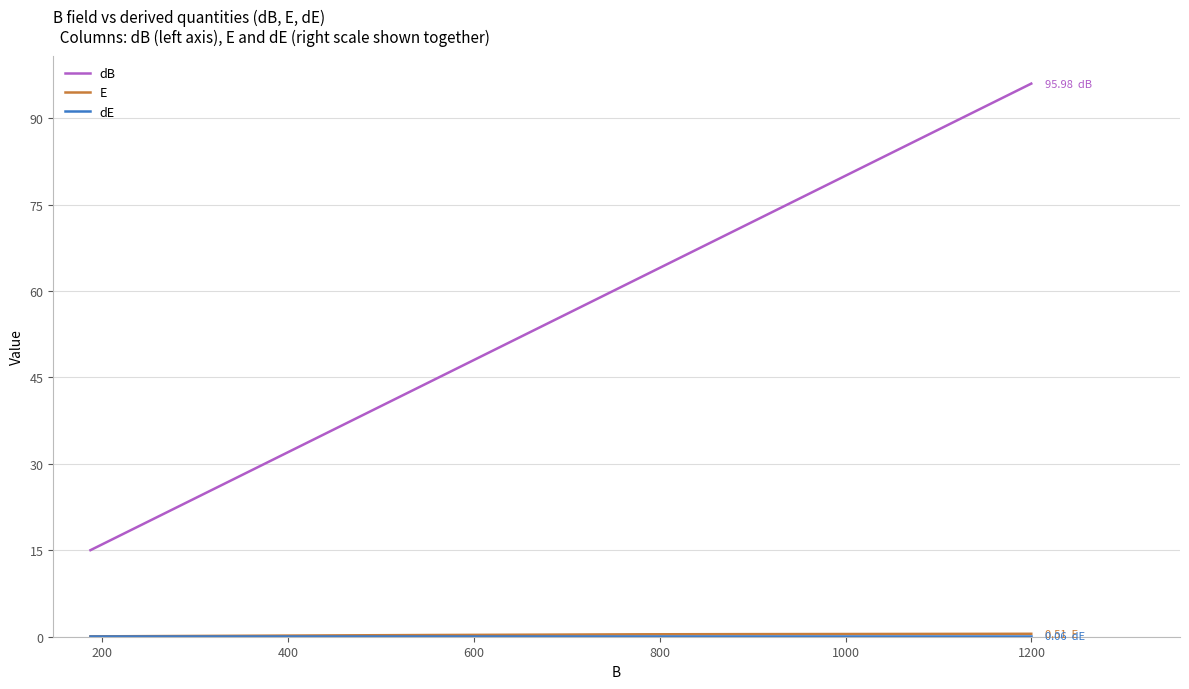

Which series has the largest total across all categories?

dB